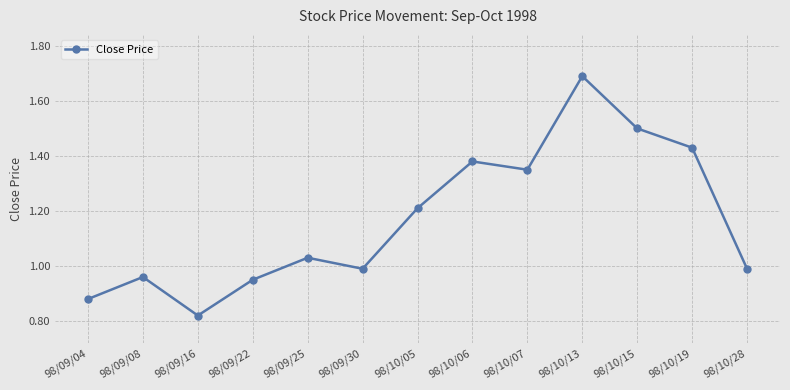

What is the average value?

1.2